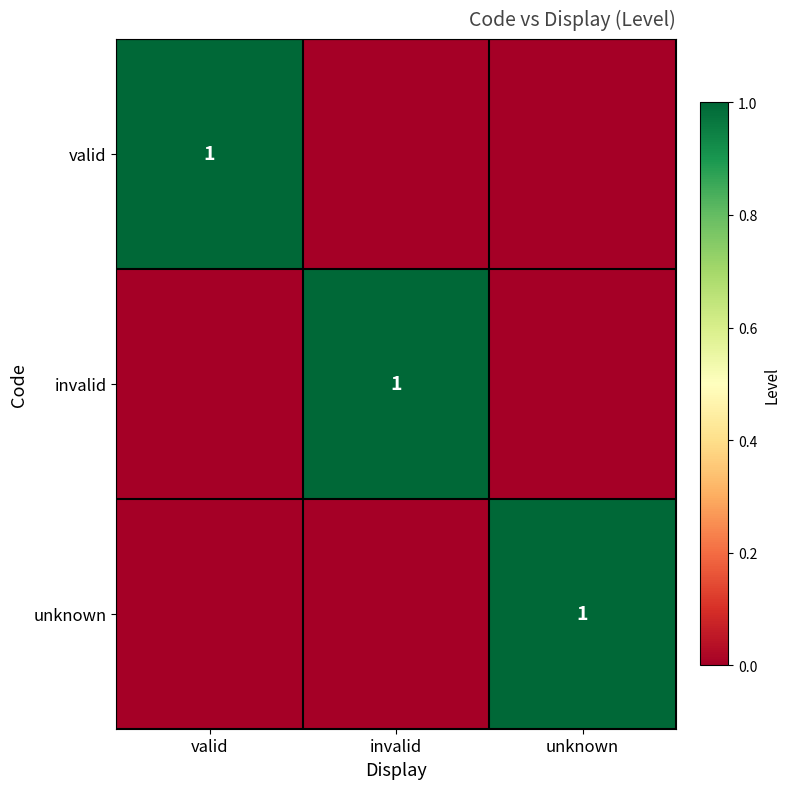

How many data points does each series have?

3